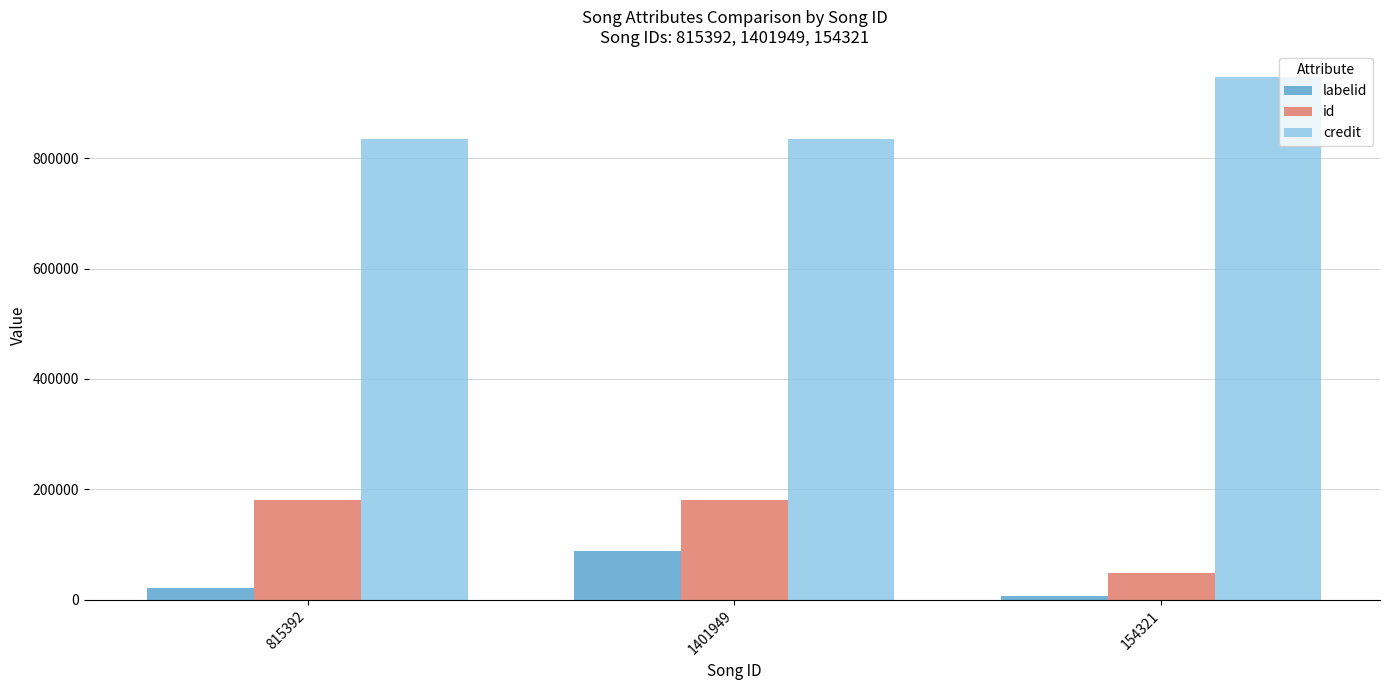

What are all the series names shown in the legend?

labelid, id, credit